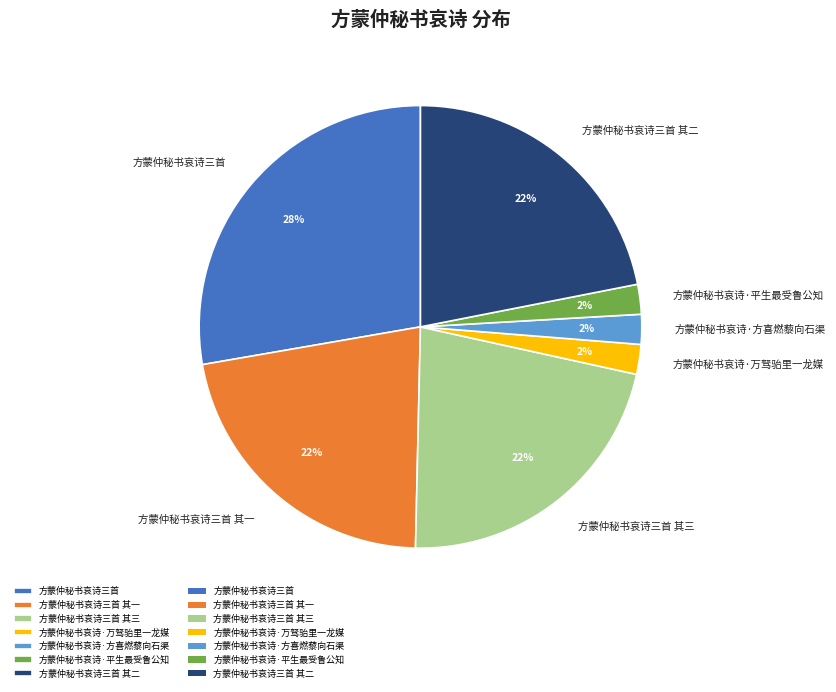

Does 方蒙仲秘书哀诗·方喜燃藜向石渠 represent more than half of the total?

No